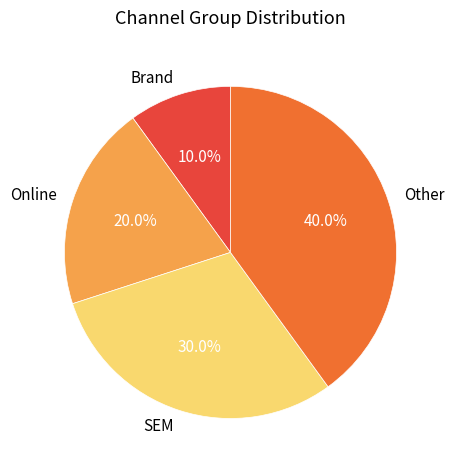

What is the smallest slice in the pie chart?

Brand